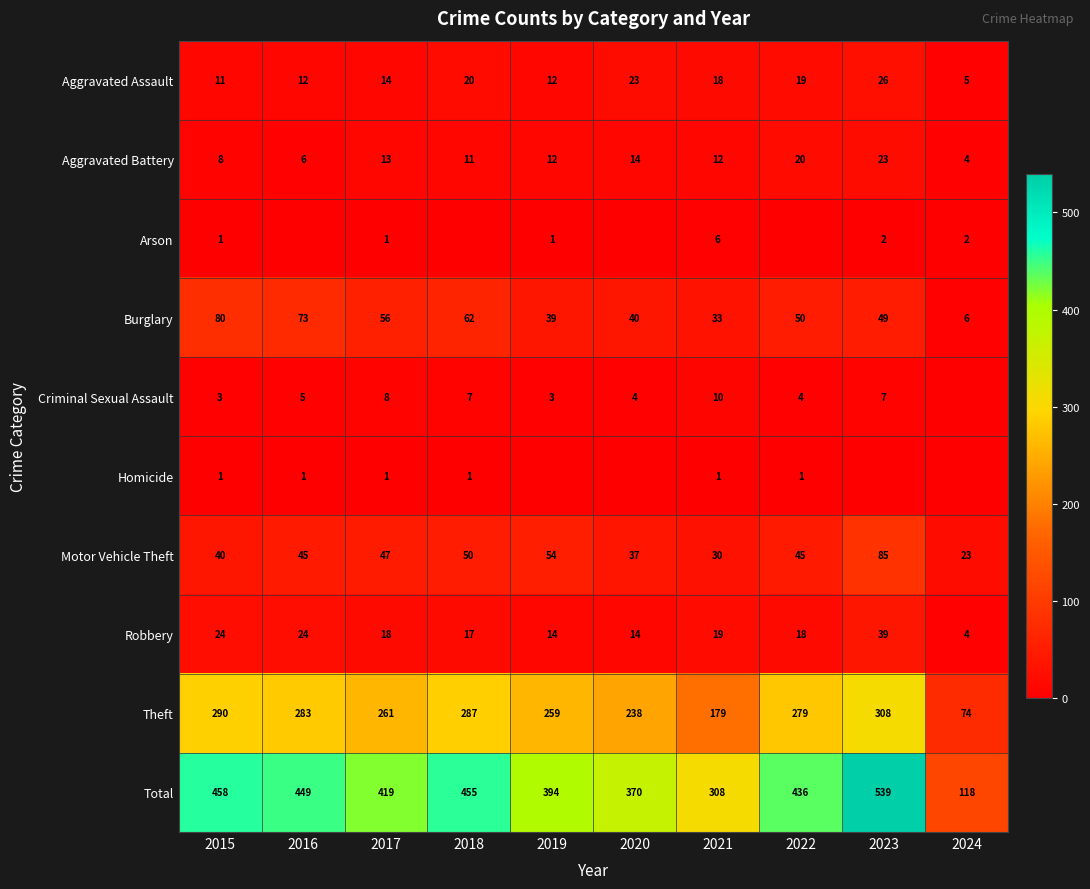

How many data points does each series have?

10